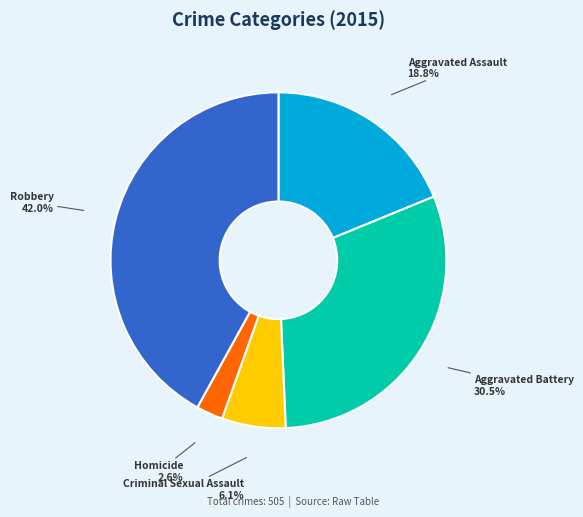

Is the sum of Aggravated Battery and Homicide greater than half?

No